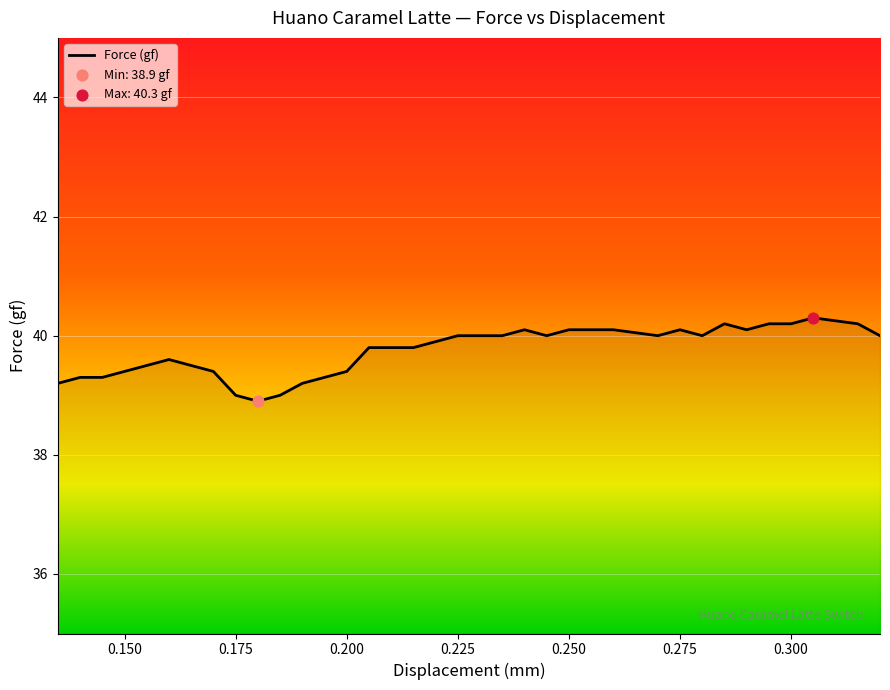

What is the difference between the maximum and minimum values?

1.4